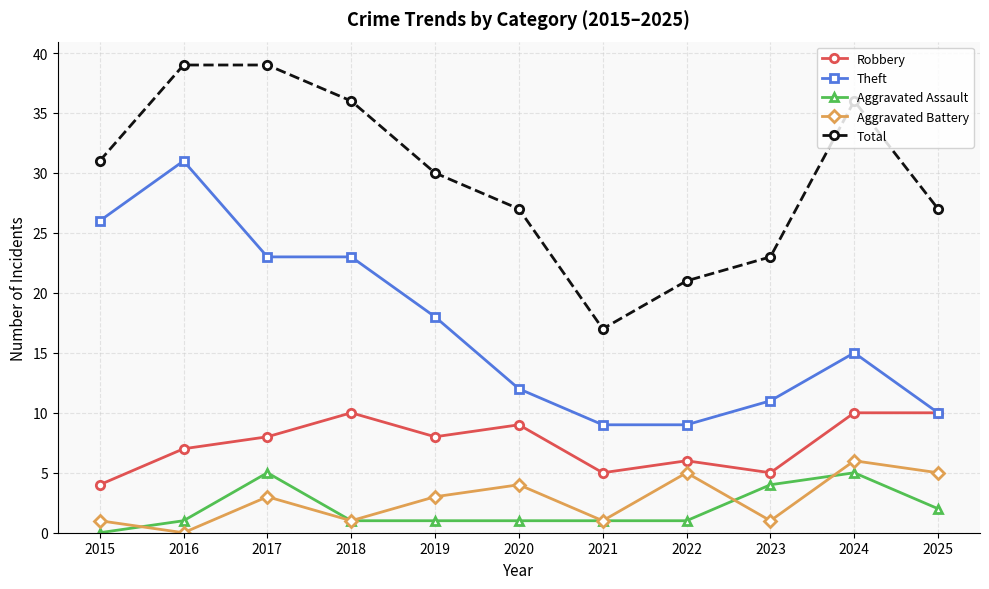

Does the chart display data point markers on the line(s)?

Yes